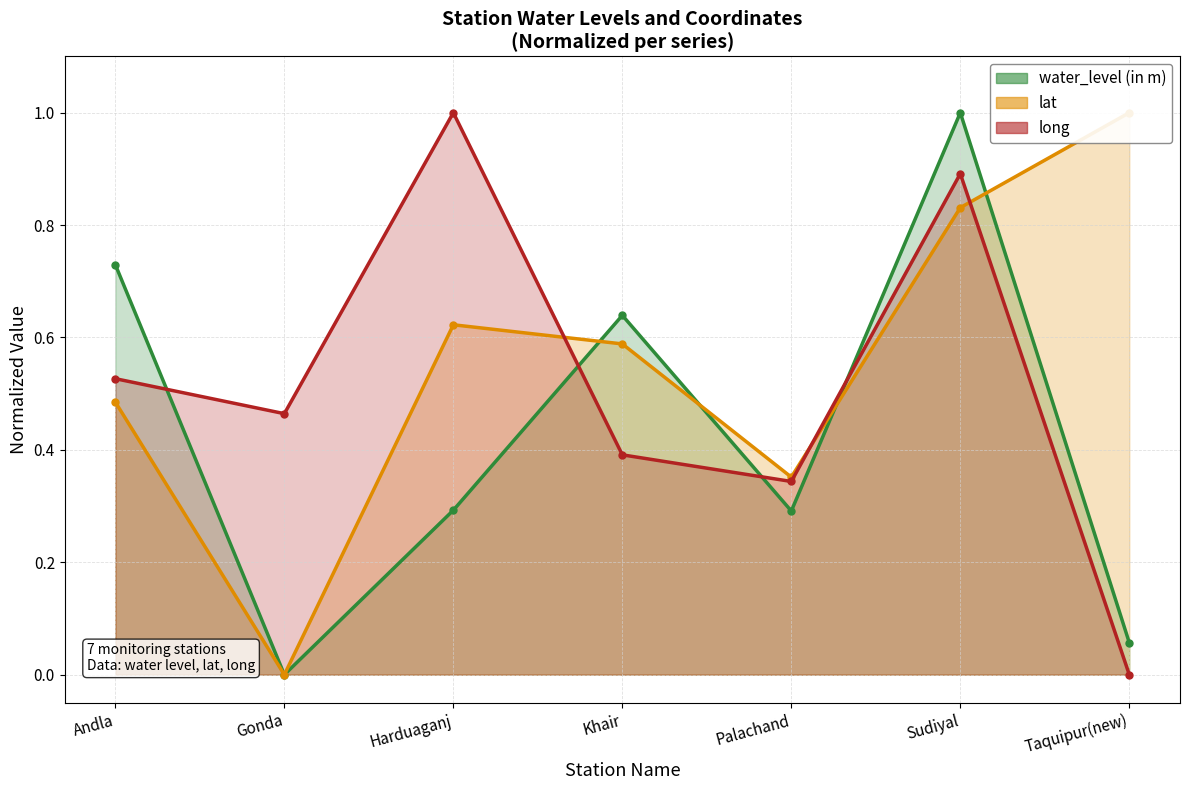

What position from the left is Palachand?

5